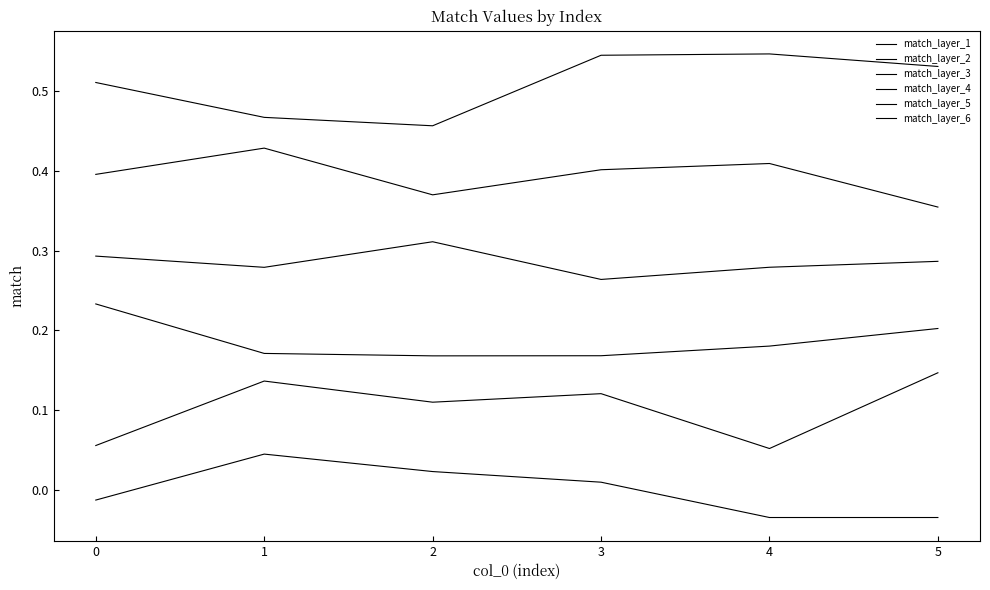

What is the difference between the maximum and minimum values in the match_layer_1 series?

0.1